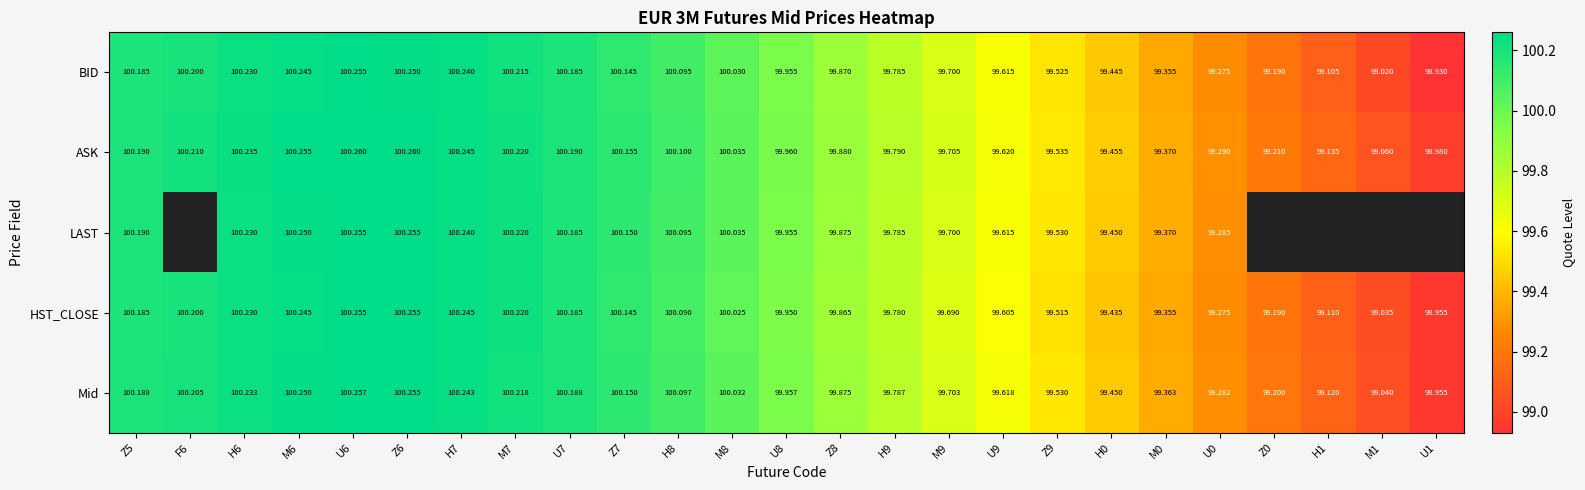

What is the sum of the Mid values at M8 and M7?

200.2